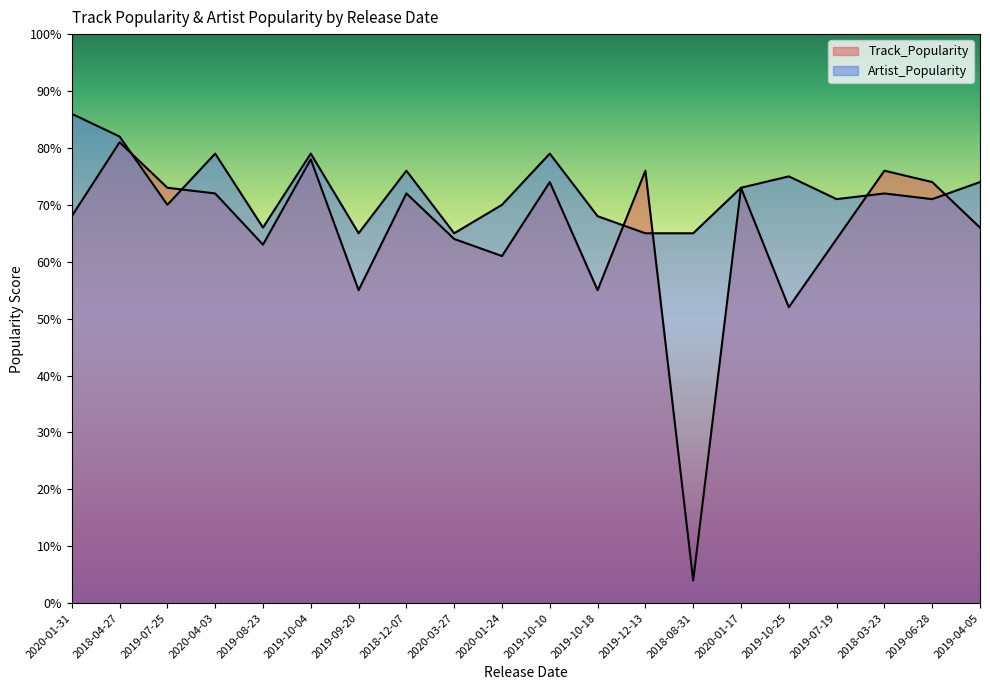

Reading right to left, transcribe all the data shown in this chart.

Track_Popularity: 2019-04-05=66	2019-06-28=74	2018-03-23=76	2019-07-19=64	2019-10-25=52	2020-01-17=73	2018-08-31=4	2019-12-13=76	2019-10-18=55	2019-10-10=74	2020-01-24=61	2020-03-27=64	2018-12-07=72	2019-09-20=55	2019-10-04=78	2019-08-23=63	2020-04-03=72	2019-07-25=73	2018-04-27=81	2020-01-31=68
Artist_Popularity: 2019-04-05=74	2019-06-28=71	2018-03-23=72	2019-07-19=71	2019-10-25=75	2020-01-17=73	2018-08-31=65	2019-12-13=65	2019-10-18=68	2019-10-10=79	2020-01-24=70	2020-03-27=65	2018-12-07=76	2019-09-20=65	2019-10-04=79	2019-08-23=66	2020-04-03=79	2019-07-25=70	2018-04-27=82	2020-01-31=86